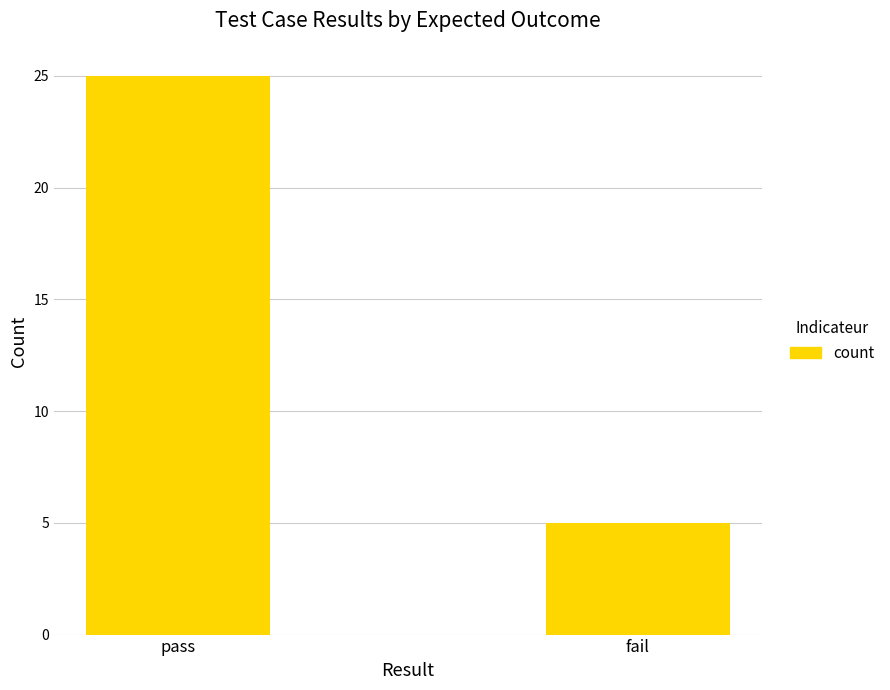

What is the change in value from pass to fail?

-20